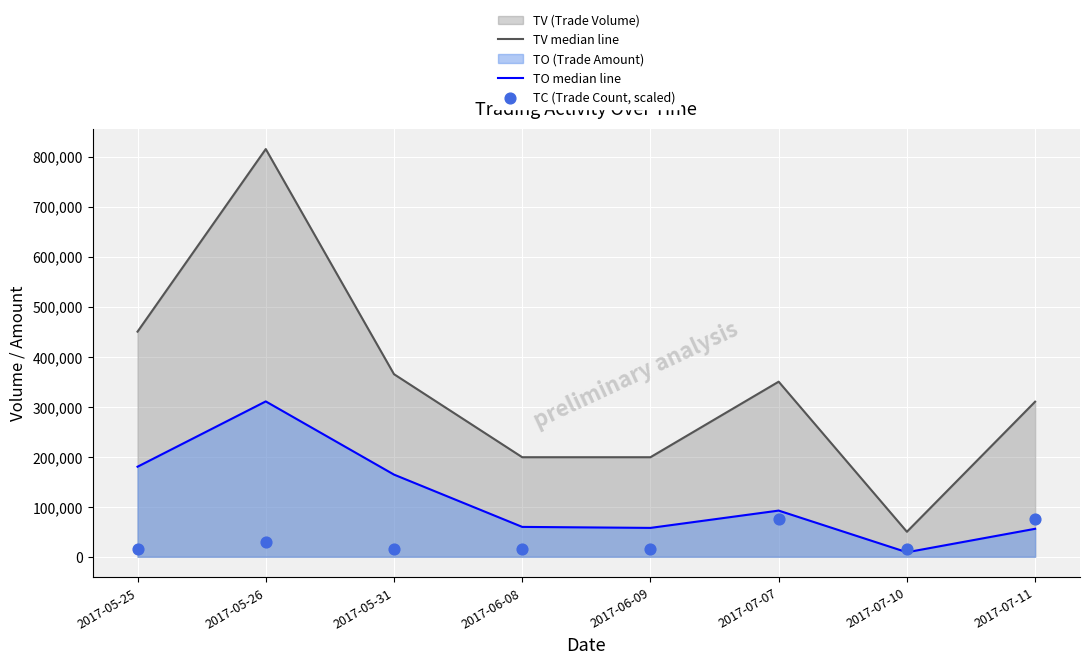

Which series has the largest Y range (max minus min)?

TV median line